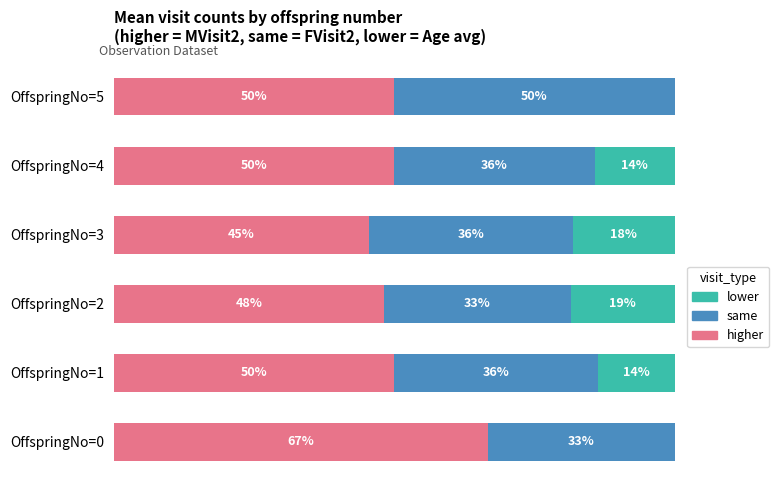

What are all the series names shown in the legend?

lower, same, higher